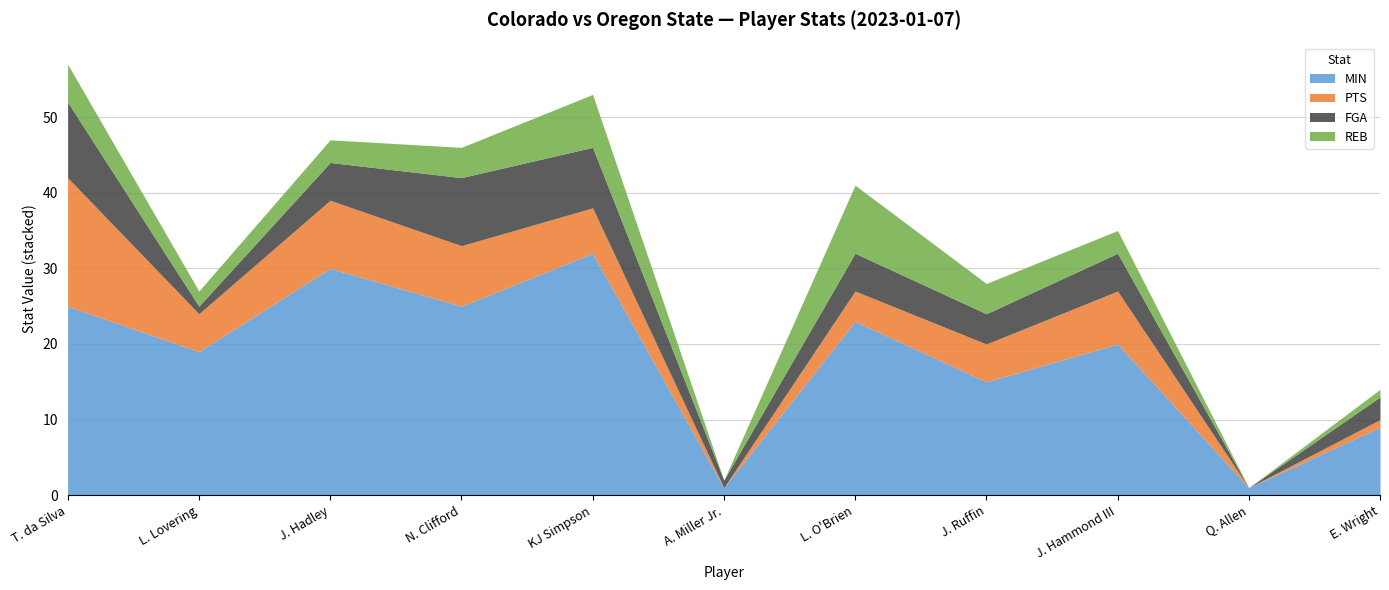

Which series has the largest range (max minus min)?

MIN